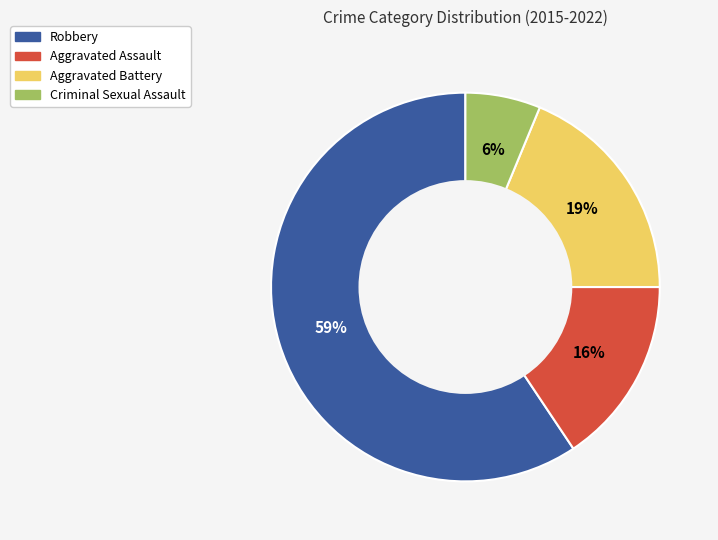

Count the number of slices in the pie.

4